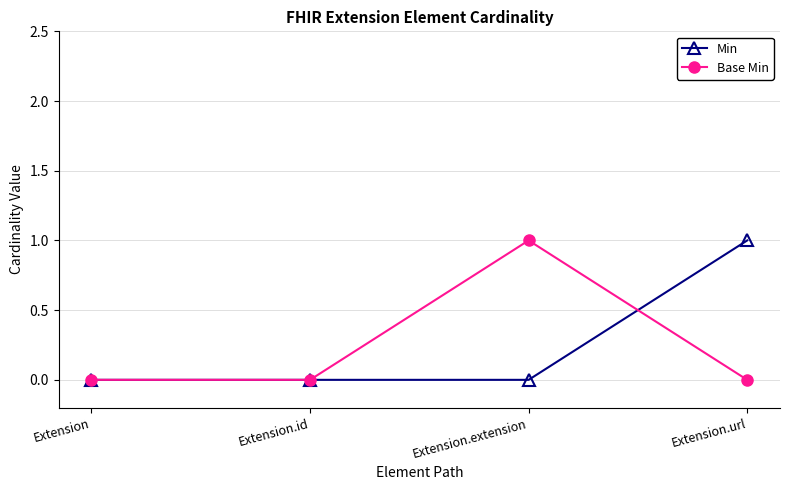

Is the value of Min at Extension.url greater than the value of Base Min at Extension?

Yes